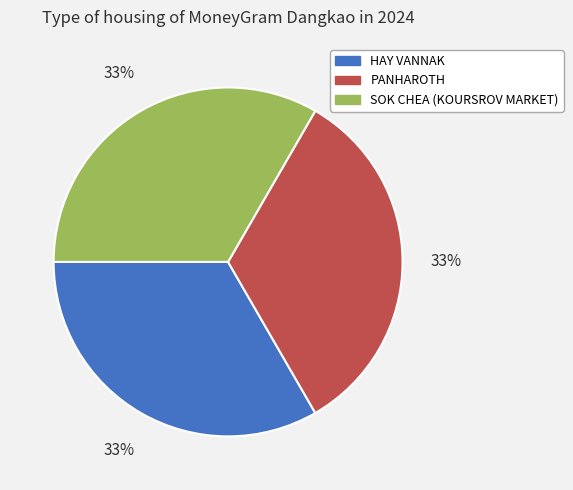

True or false: HAY VANNAK accounts for 28% of the total.

False